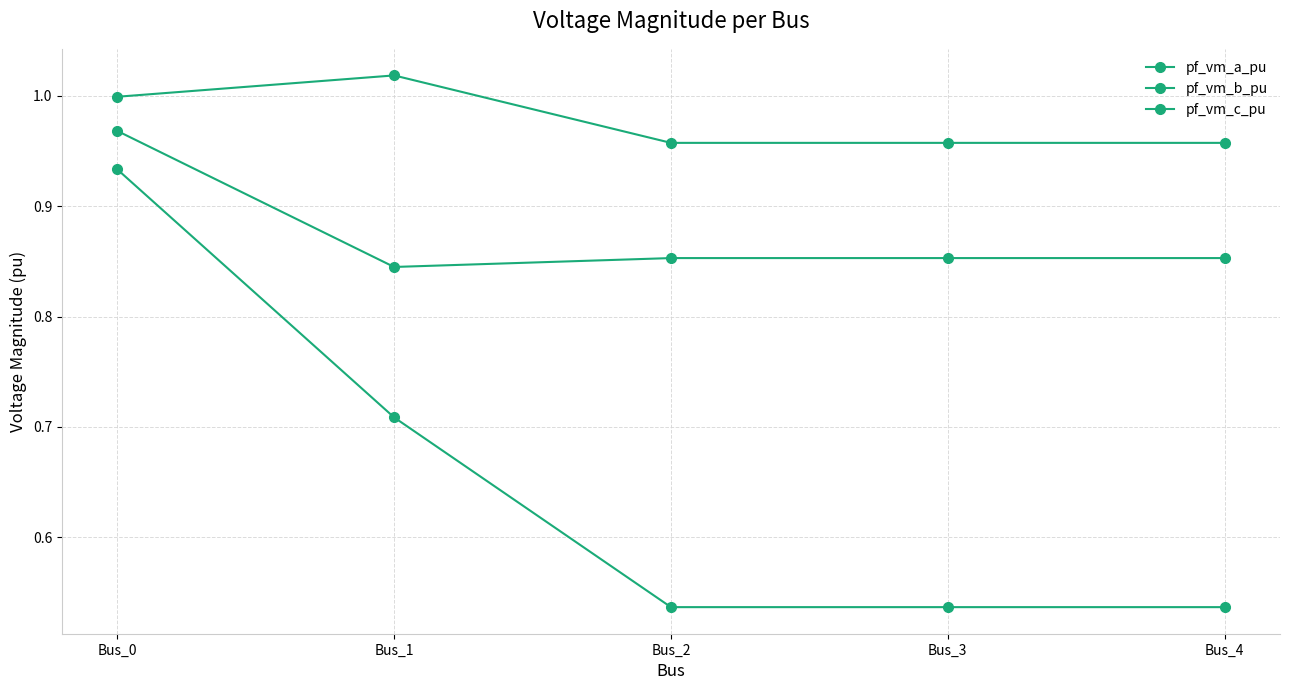

Does the chart have visible grid lines?

Yes